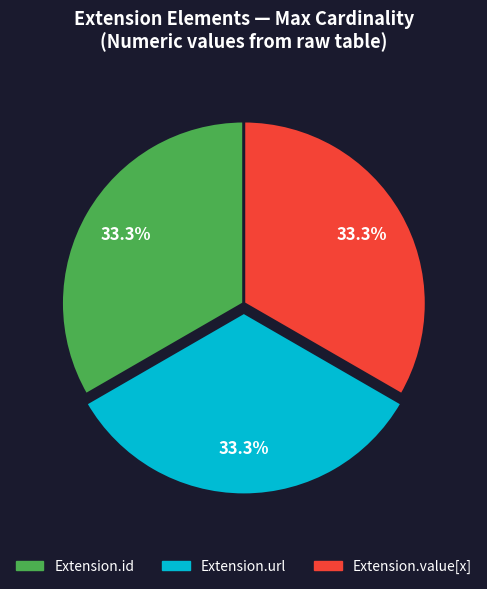

What is the ratio of the value at Extension.id to the value at Extension.value[x]?

1.0